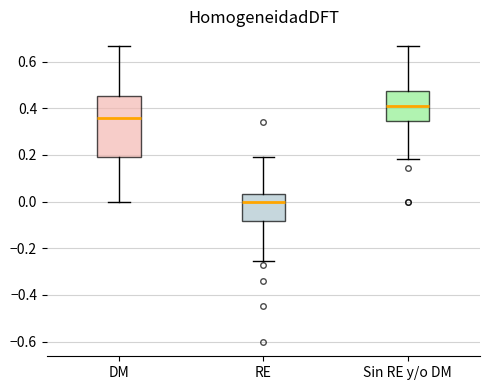

Reading left to right, read every box against the y-axis: the position of its median line, the range the box covers, and the ends of its whiskers. The values are not printed on the chart, so give them approximately, as read against the axis.

DM: median 0.36, box 0.20 to 0.46, whiskers 0.00 to 0.66
RE: median 0.00, box -0.08 to 0.04, whiskers -0.26 to 0.20
Sin RE y/o DM: median 0.42, box 0.34 to 0.48, whiskers 0.18 to 0.66